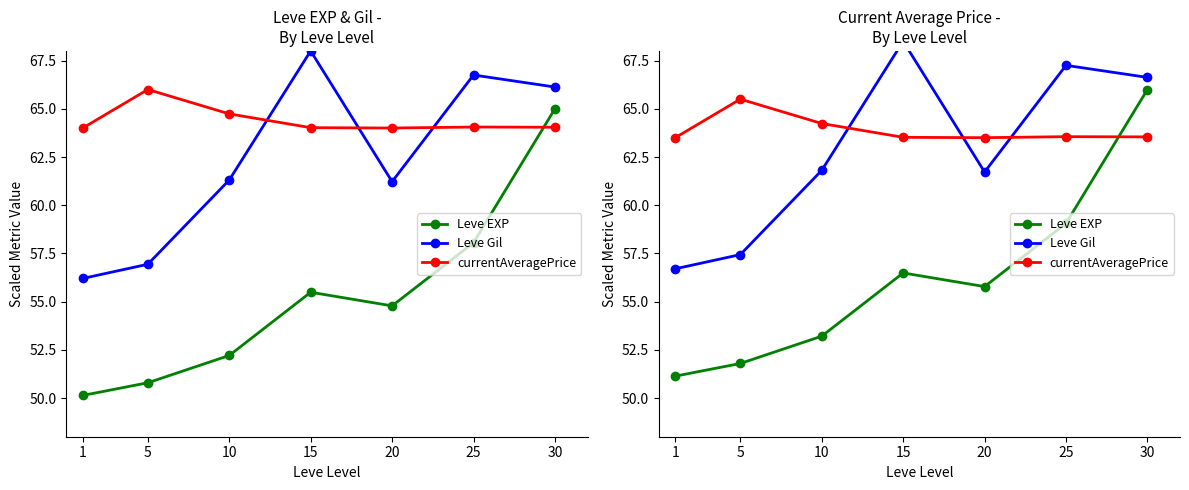

Between 10 and 30, which series saw the biggest shift?

Leve EXP